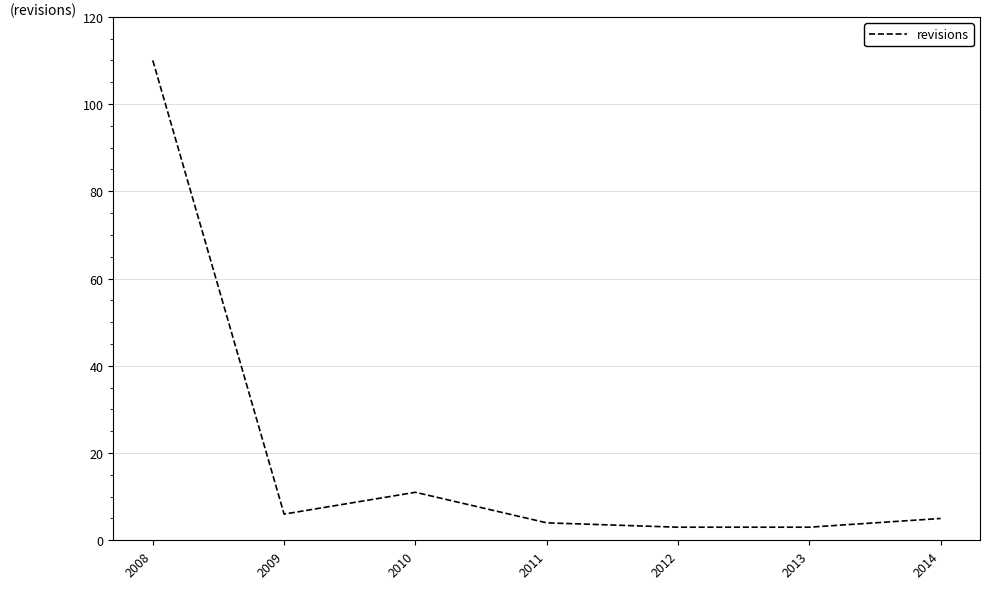

Where does the data first go above 5?

2008